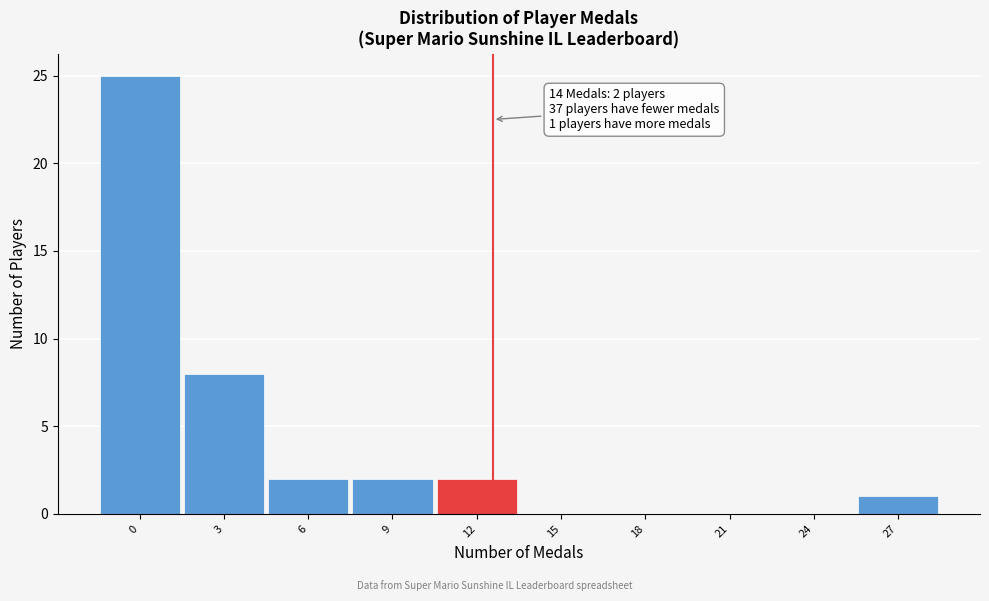

Reading left to right, extract all data points from this chart.

0=25	3=8	6=2	9=2	12=2	15=0	18=0	21=0	24=0	27=1